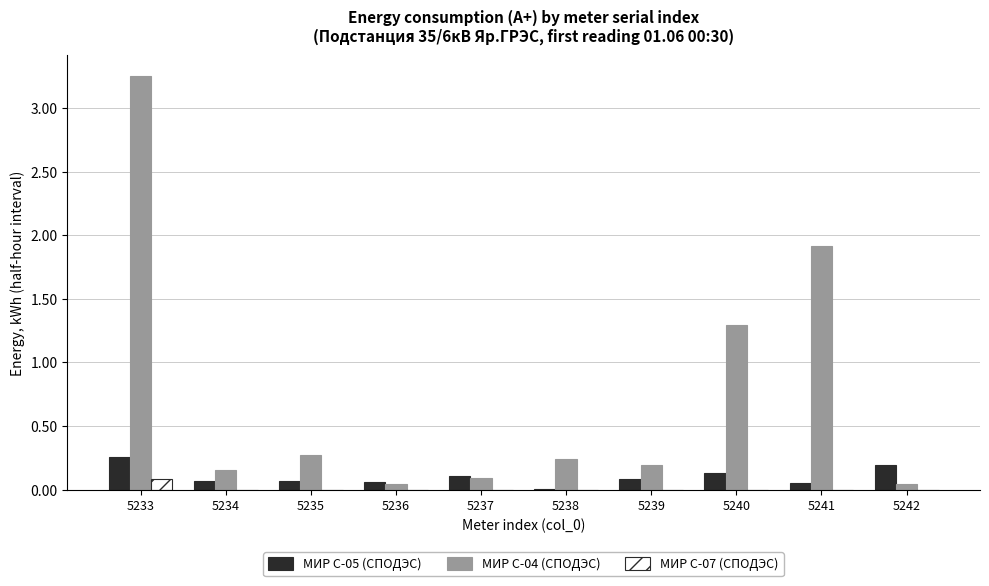

Which category has the highest value across all series?

5233